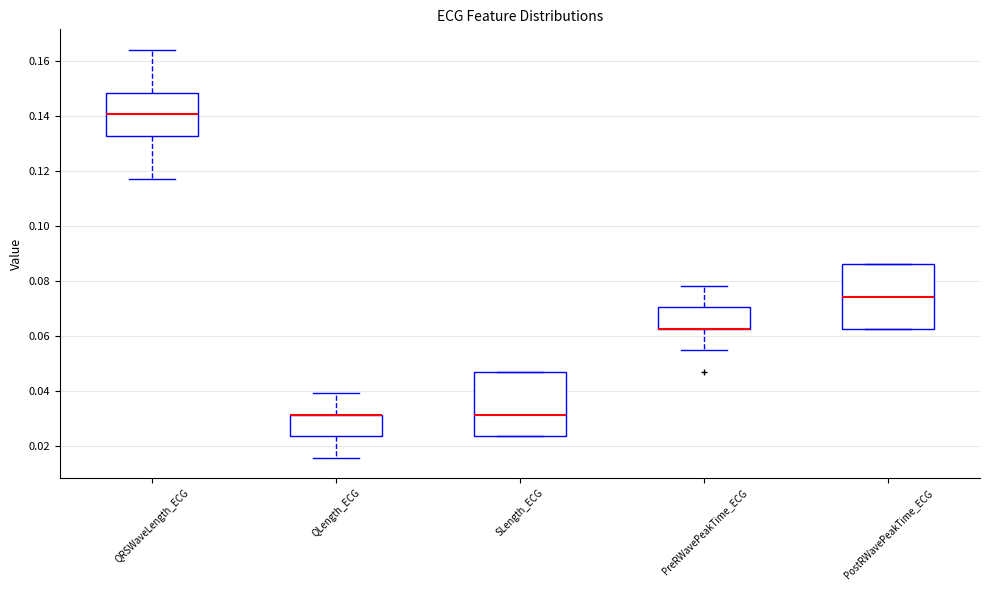

Reading left to right, read every box against the y-axis: the position of its median line, the range the box covers, and the ends of its whiskers. The values are not printed on the chart, so give them approximately, as read against the axis.

QRSWaveLength_ECG: median 0.140, box 0.132 to 0.148, whiskers 0.118 to 0.164
QLength_ECG: median 0.032 (drawn on the box's upper edge), box 0.024 to 0.032, whiskers 0.016 to 0.040
SLength_ECG: median 0.032, box 0.024 to 0.046, whiskers 0.024 to 0.046
PreRWavePeakTime_ECG: median 0.062 (drawn on the box's lower edge), box 0.062 to 0.070, whiskers 0.054 to 0.078
PostRWavePeakTime_ECG: median 0.074, box 0.062 to 0.086, whiskers 0.062 to 0.086